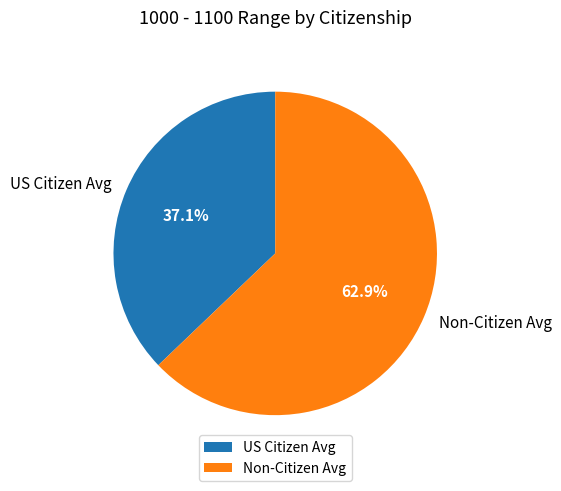

Between Non-Citizen Avg and US Citizen Avg, which is larger?

Non-Citizen Avg